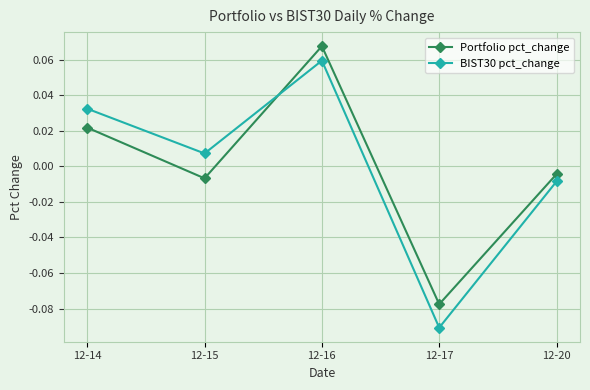

Where does the Portfolio pct_change series first go above 0?

12-14